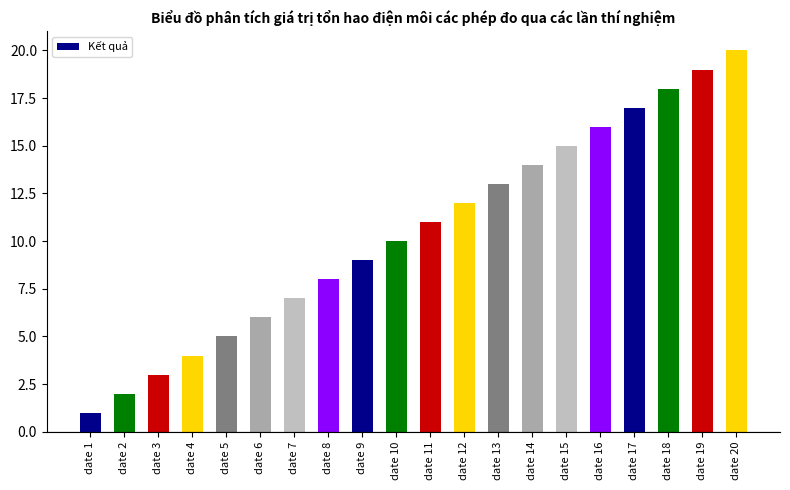

Between date 9 and date 19, which is larger?

date 19